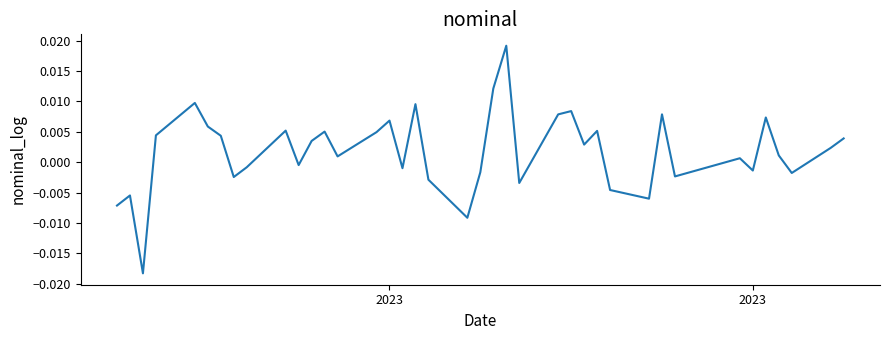

Is this an area chart (filled region under the line)?

No